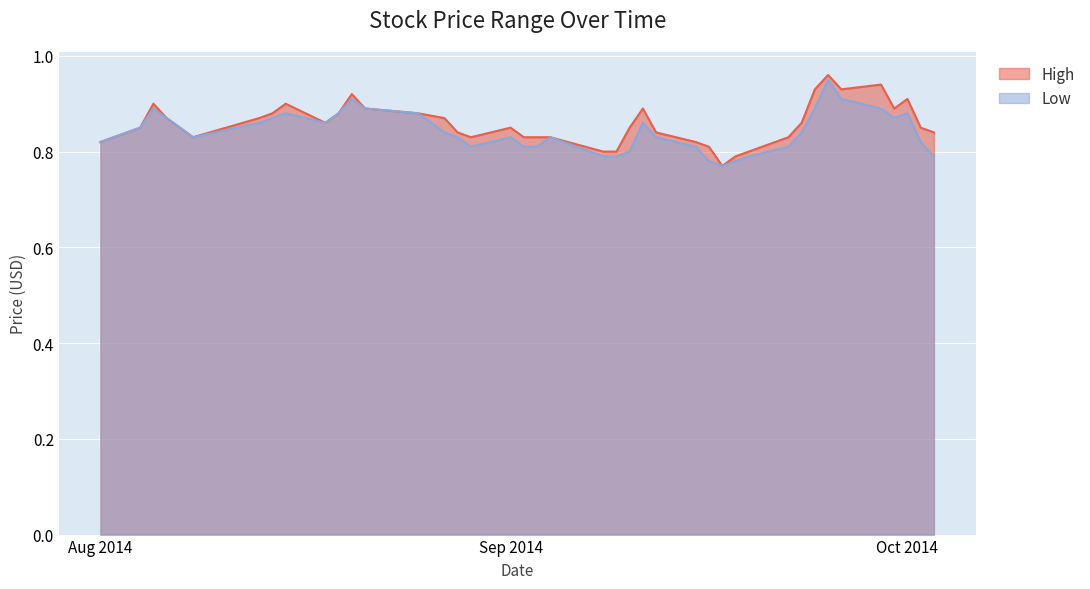

Rank the series by their maximum value, from highest to lowest.

High, Low